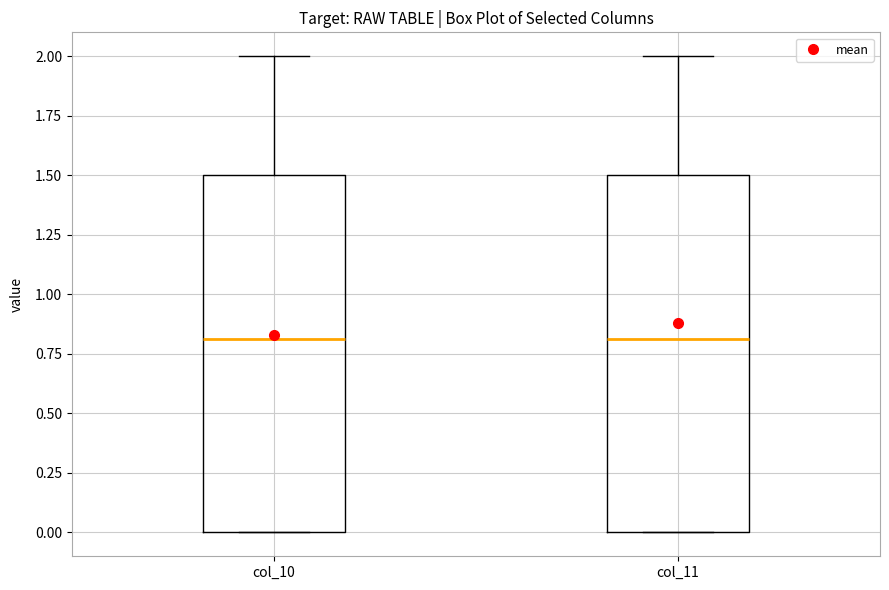

Reading left to right, read every box against the y-axis: the position of its median line, the range the box covers, and the ends of its whiskers. The values are not printed on the chart, so give them approximately, as read against the axis.

col_10: median 0.8, box 0.0 to 1.5, whiskers 0.0 to 2.0
col_11: median 0.8, box 0.0 to 1.5, whiskers 0.0 to 2.0